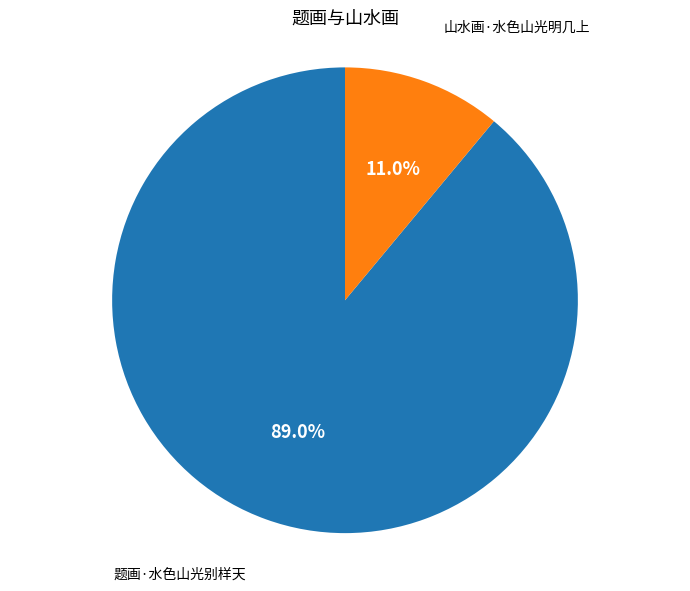

How many slices are in this pie chart?

2